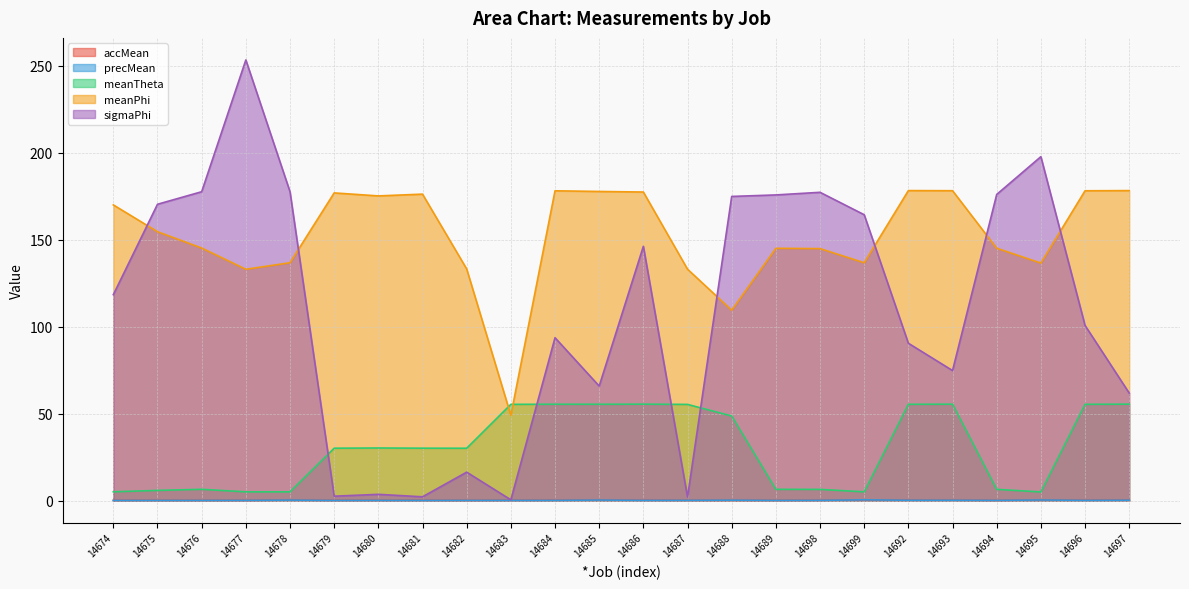

Is the value of precMean at 14692 greater than the value of meanPhi at 14681?

No